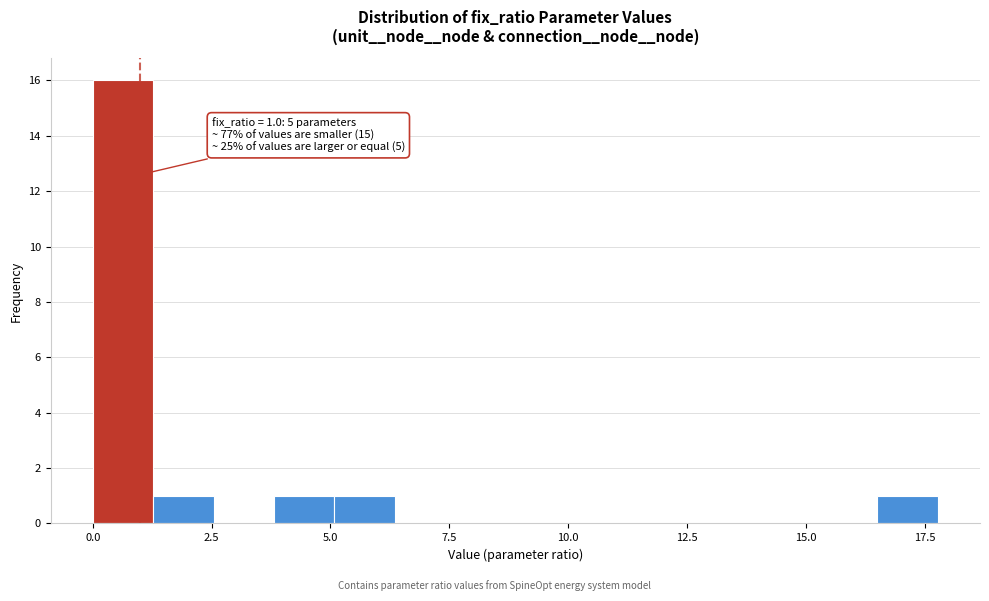

Around what value on the x-axis is the tallest bar? Give the approximate position of its centre, as read against the axis.

0.5